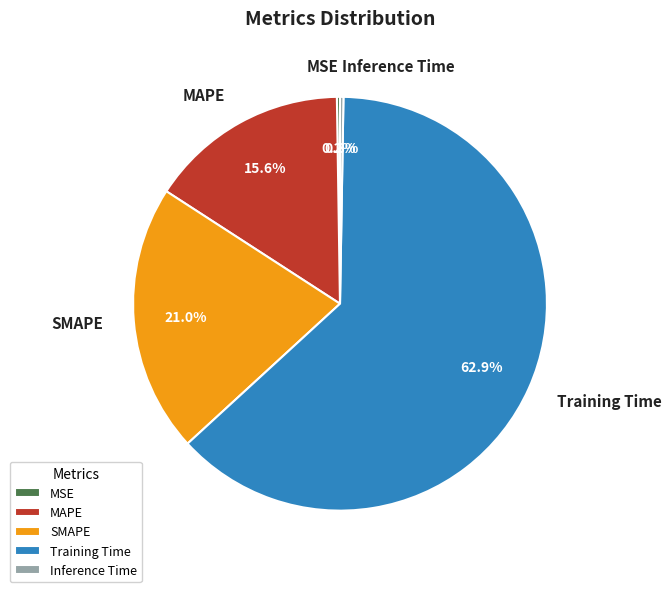

Is it true that Training Time is 54% of the pie?

False